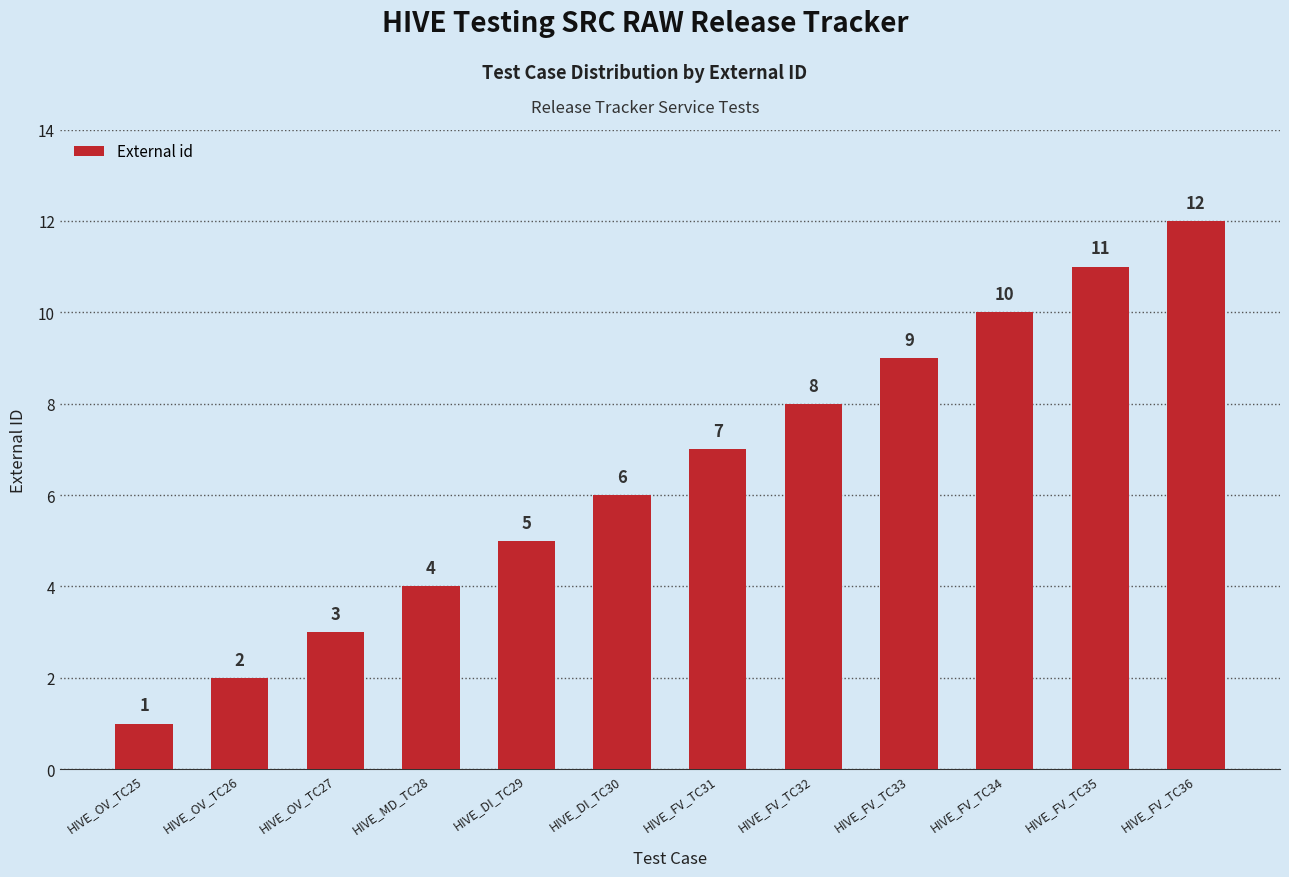

Which category has the lowest value across all series?

HIVE_OV_TC25